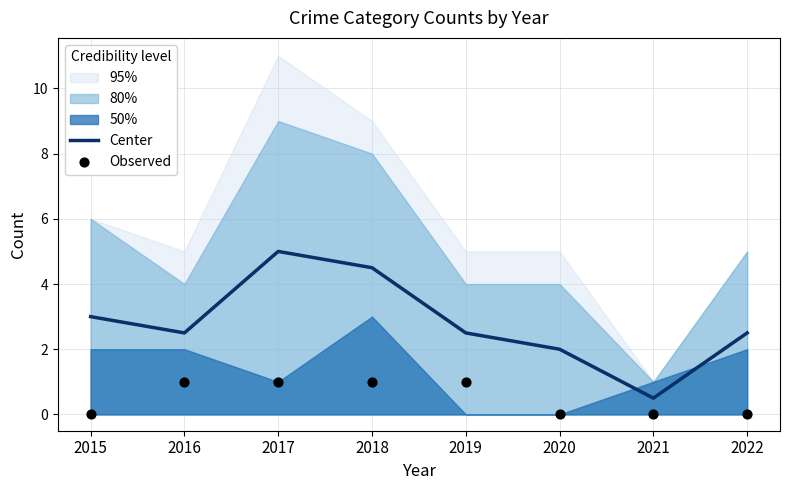

Which series has the largest total across all categories?

Center